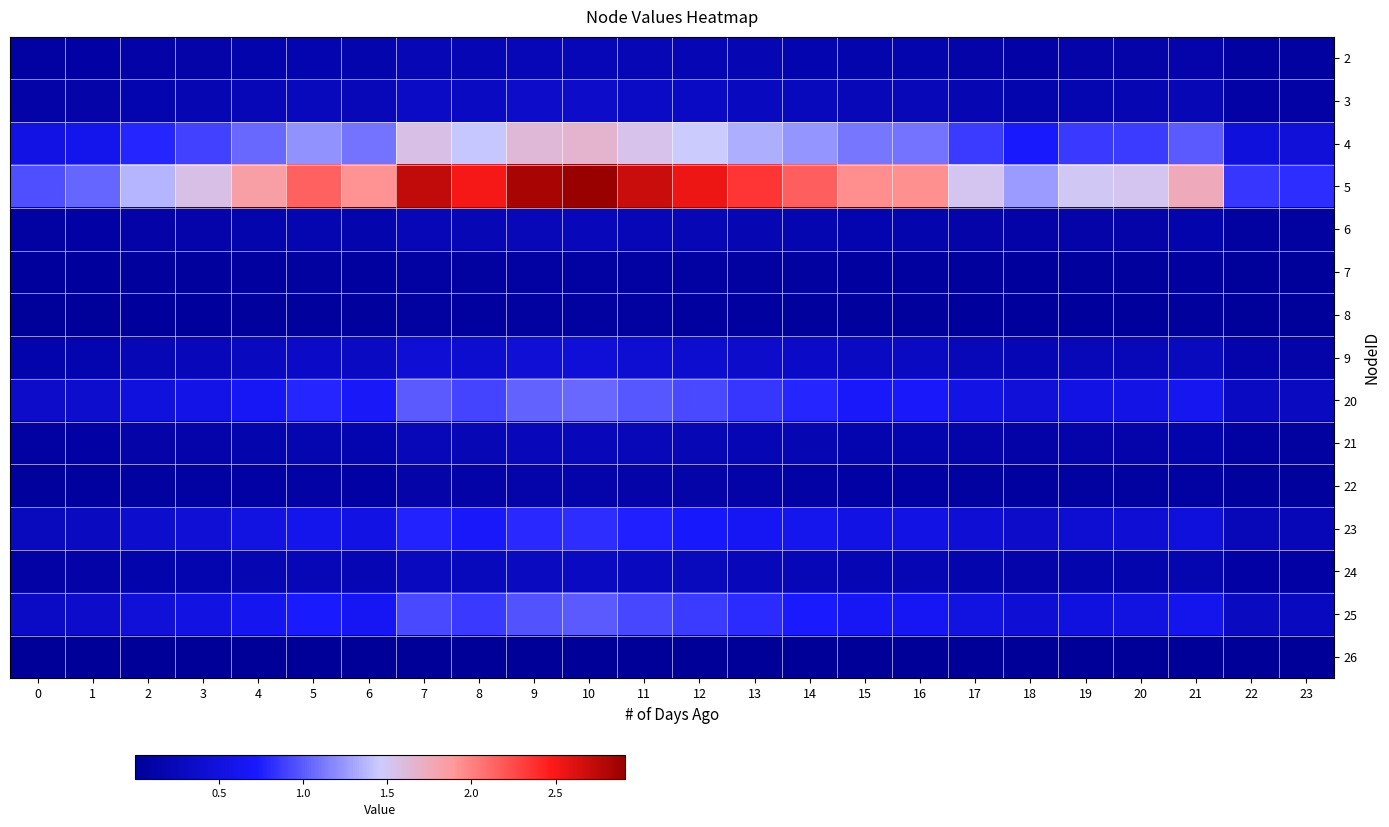

Reading left to right, what are all the values shown in this chart?

2: 0=0.1	1=0.1	2=0.1	3=0.1	4=0.1	5=0.2	6=0.2	7=0.2	8=0.2	9=0.2	10=0.2	11=0.2	12=0.2	13=0.2	14=0.2	15=0.2	16=0.2	17=0.1	18=0.1	19=0.1	20=0.1	21=0.1	22=0.1	23=0.1
3: 0=0.1	1=0.1	2=0.2	3=0.2	4=0.2	5=0.3	6=0.2	7=0.3	8=0.3	9=0.3	10=0.4	11=0.3	12=0.3	13=0.3	14=0.3	15=0.2	16=0.2	17=0.2	18=0.2	19=0.2	20=0.2	21=0.2	22=0.1	23=0.1
4: 0=0.5	1=0.6	2=0.8	3=0.9	4=1.0	5=1.2	6=1.1	7=1.6	8=1.4	9=1.6	10=1.7	11=1.5	12=1.5	13=1.3	14=1.2	15=1.1	16=1.1	17=0.9	18=0.7	19=0.9	20=0.9	21=1.0	22=0.5	23=0.5
5: 0=1.0	1=1.0	2=1.4	3=1.6	4=1.8	5=2.1	6=1.9	7=2.7	8=2.5	9=2.8	10=2.9	11=2.7	12=2.5	13=2.3	14=2.2	15=1.9	16=1.9	17=1.5	18=1.3	19=1.5	20=1.5	21=1.7	22=0.8	23=0.8
6: 0=0.1	1=0.1	2=0.1	3=0.1	4=0.2	5=0.2	6=0.2	7=0.2	8=0.2	9=0.2	10=0.2	11=0.2	12=0.2	13=0.2	14=0.2	15=0.2	16=0.2	17=0.1	18=0.1	19=0.1	20=0.1	21=0.1	22=0.1	23=0.1
7: 0=0.0	1=0.0	2=0.0	3=0.0	4=0.1	5=0.1	6=0.1	7=0.1	8=0.1	9=0.1	10=0.1	11=0.1	12=0.1	13=0.1	14=0.1	15=0.1	16=0.1	17=0.0	18=0.0	19=0.0	20=0.0	21=0.0	22=0.0	23=0.0
8: 0=0.0	1=0.0	2=0.0	3=0.0	4=0.0	5=0.0	6=0.0	7=0.1	8=0.1	9=0.1	10=0.1	11=0.1	12=0.1	13=0.1	14=0.0	15=0.0	16=0.0	17=0.0	18=0.0	19=0.0	20=0.0	21=0.0	22=0.0	23=0.0
9: 0=0.1	1=0.2	2=0.2	3=0.2	4=0.3	5=0.3	6=0.3	7=0.4	8=0.4	9=0.4	10=0.5	11=0.4	12=0.4	13=0.4	14=0.3	15=0.3	16=0.3	17=0.2	18=0.2	19=0.2	20=0.2	21=0.3	22=0.1	23=0.1
20: 0=0.3	1=0.4	2=0.5	3=0.6	4=0.7	5=0.8	6=0.7	7=1.0	8=0.9	9=1.0	10=1.1	11=1.0	12=0.9	13=0.9	14=0.8	15=0.7	16=0.7	17=0.6	18=0.5	19=0.5	20=0.6	21=0.6	22=0.3	23=0.3
21: 0=0.1	1=0.1	2=0.1	3=0.1	4=0.2	5=0.2	6=0.2	7=0.2	8=0.2	9=0.2	10=0.2	11=0.2	12=0.2	13=0.2	14=0.2	15=0.2	16=0.2	17=0.1	18=0.1	19=0.1	20=0.1	21=0.1	22=0.1	23=0.1
22: 0=0.0	1=0.0	2=0.1	3=0.1	4=0.1	5=0.1	6=0.1	7=0.1	8=0.1	9=0.1	10=0.1	11=0.1	12=0.1	13=0.1	14=0.1	15=0.1	16=0.1	17=0.1	18=0.1	19=0.1	20=0.1	21=0.1	22=0.0	23=0.0
23: 0=0.3	1=0.3	2=0.4	3=0.4	4=0.5	5=0.6	6=0.5	7=0.8	8=0.7	9=0.8	10=0.8	11=0.8	12=0.7	13=0.7	14=0.6	15=0.5	16=0.5	17=0.4	18=0.4	19=0.4	20=0.4	21=0.5	22=0.2	23=0.2
24: 0=0.1	1=0.1	2=0.1	3=0.2	4=0.2	5=0.2	6=0.2	7=0.3	8=0.3	9=0.3	10=0.3	11=0.3	12=0.3	13=0.2	14=0.2	15=0.2	16=0.2	17=0.2	18=0.1	19=0.2	20=0.2	21=0.2	22=0.1	23=0.1
25: 0=0.3	1=0.4	2=0.5	3=0.5	4=0.6	5=0.7	6=0.7	7=0.9	8=0.9	9=1.0	10=1.0	11=0.9	12=0.9	13=0.8	14=0.7	15=0.7	16=0.7	17=0.5	18=0.4	19=0.5	20=0.5	21=0.6	22=0.3	23=0.3
26: 0=0.0	1=0.0	2=0.0	3=0.0	4=0.0	5=0.0	6=0.0	7=0.0	8=0.0	9=0.0	10=0.0	11=0.0	12=0.0	13=0.0	14=0.0	15=0.0	16=0.0	17=0.0	18=0.0	19=0.0	20=0.0	21=0.0	22=0.0	23=0.0